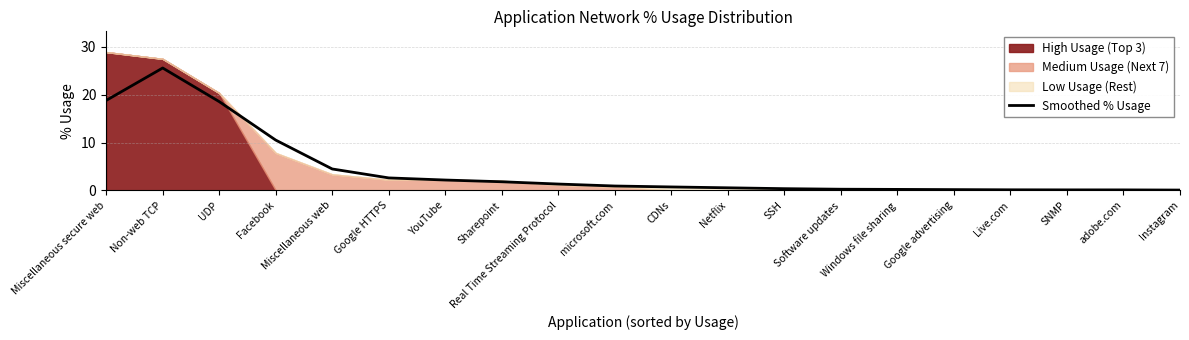

Which label corresponds to the smallest value in the chart?

Instagram